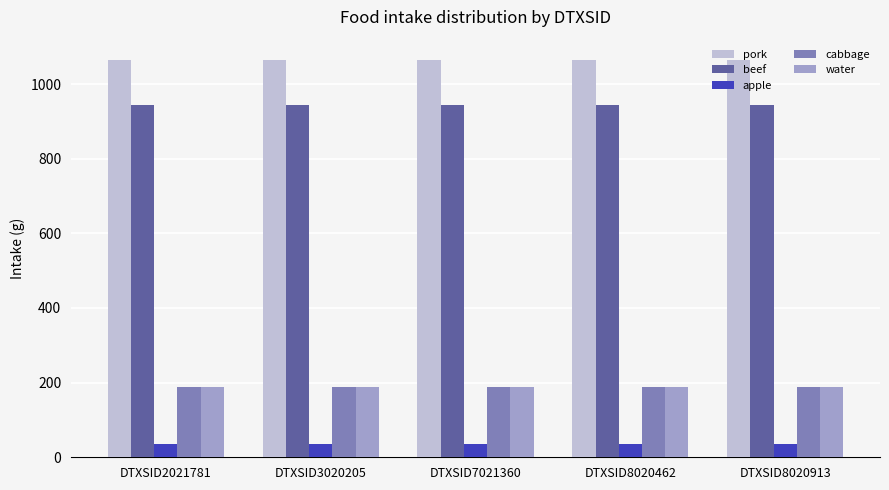

True or false: beef has a value of 1320.5 at DTXSID8020913.

False